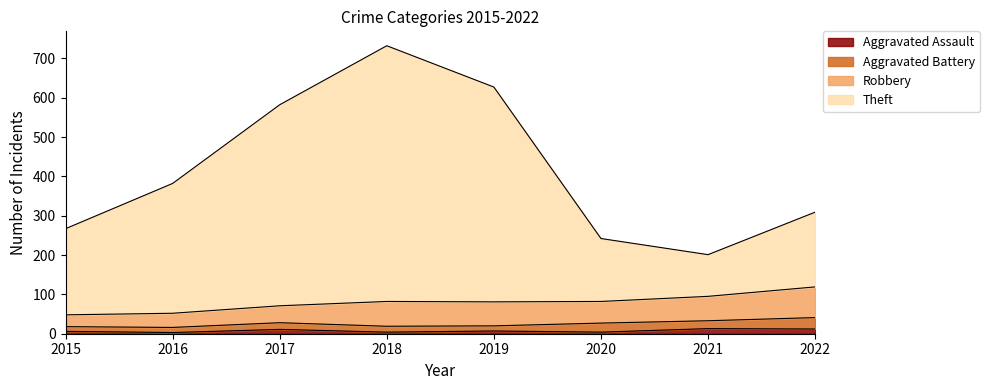

Count the number of categories in the chart.

8